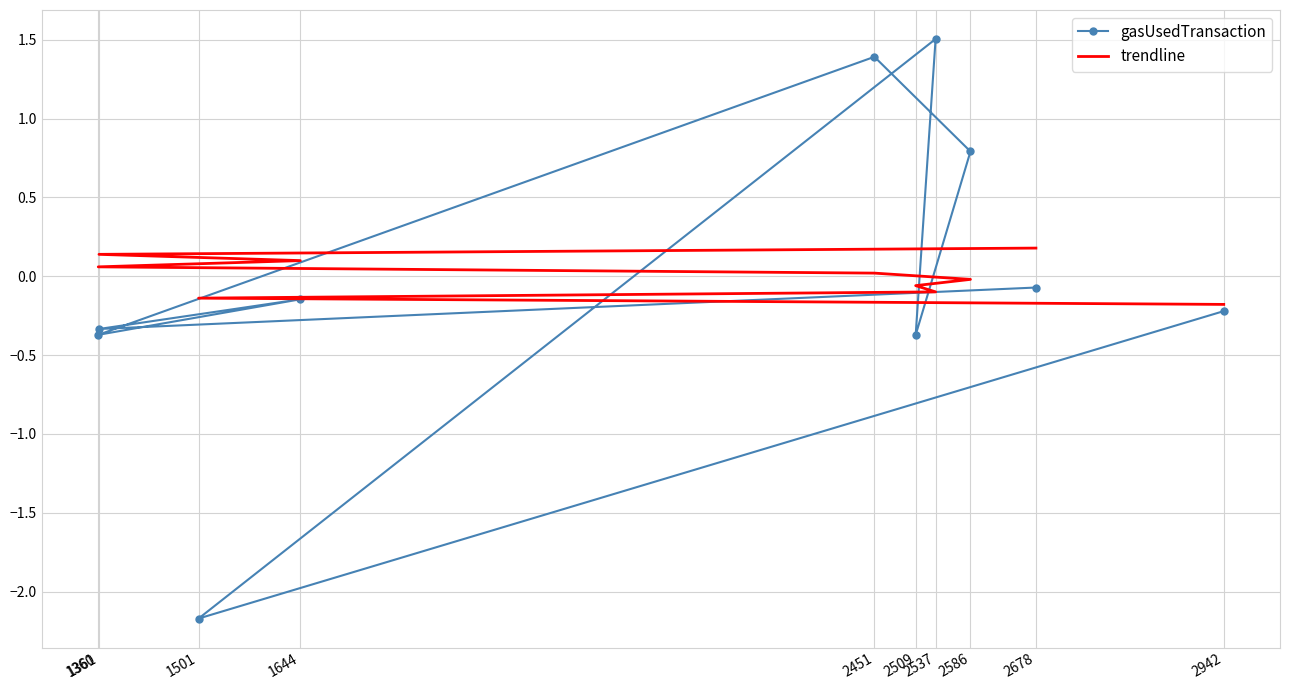

After their last crossing, which series has the higher values: gasUsedTransaction or trendline?

trendline